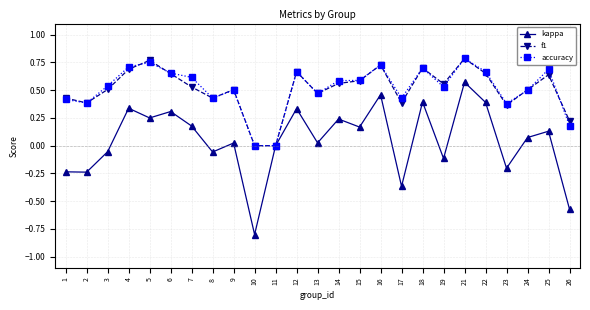

True or false: accuracy has a value of 1.3 at 5.

False